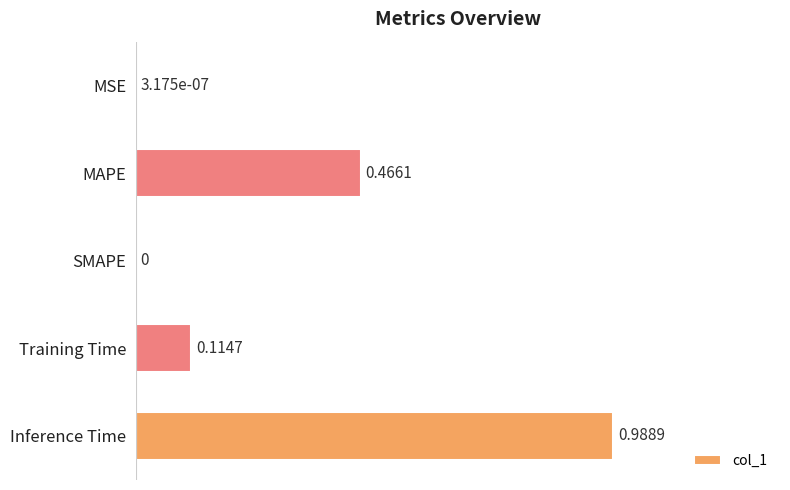

What is the sum of all values?

1.6